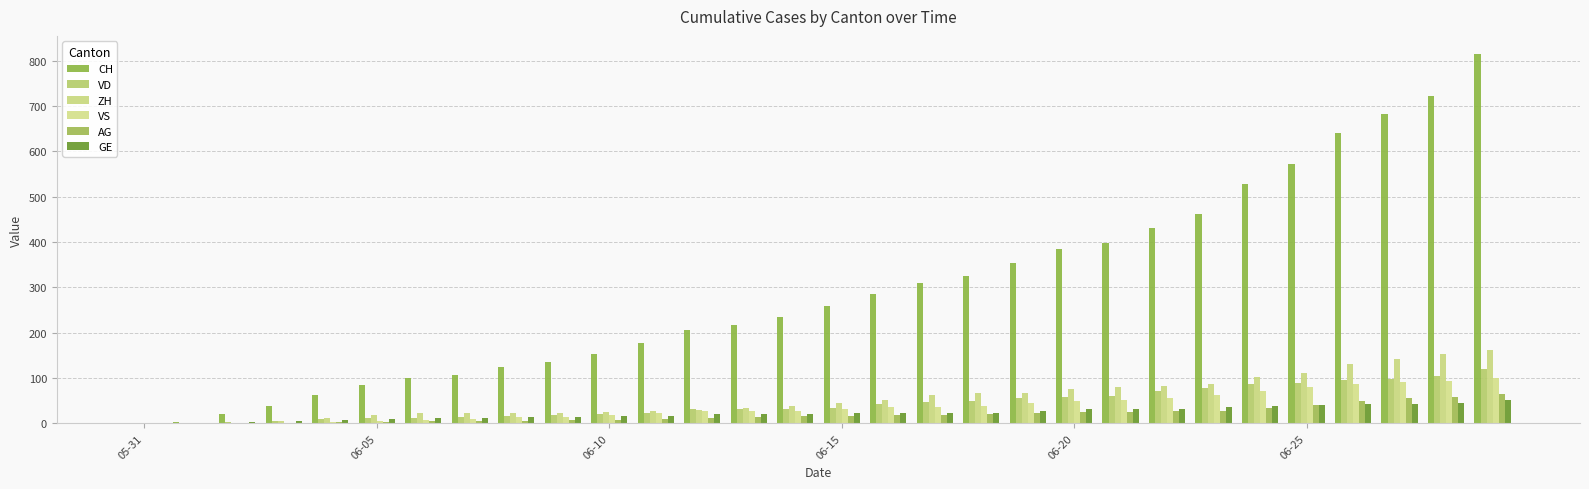

Count the number of categories in the chart.

30